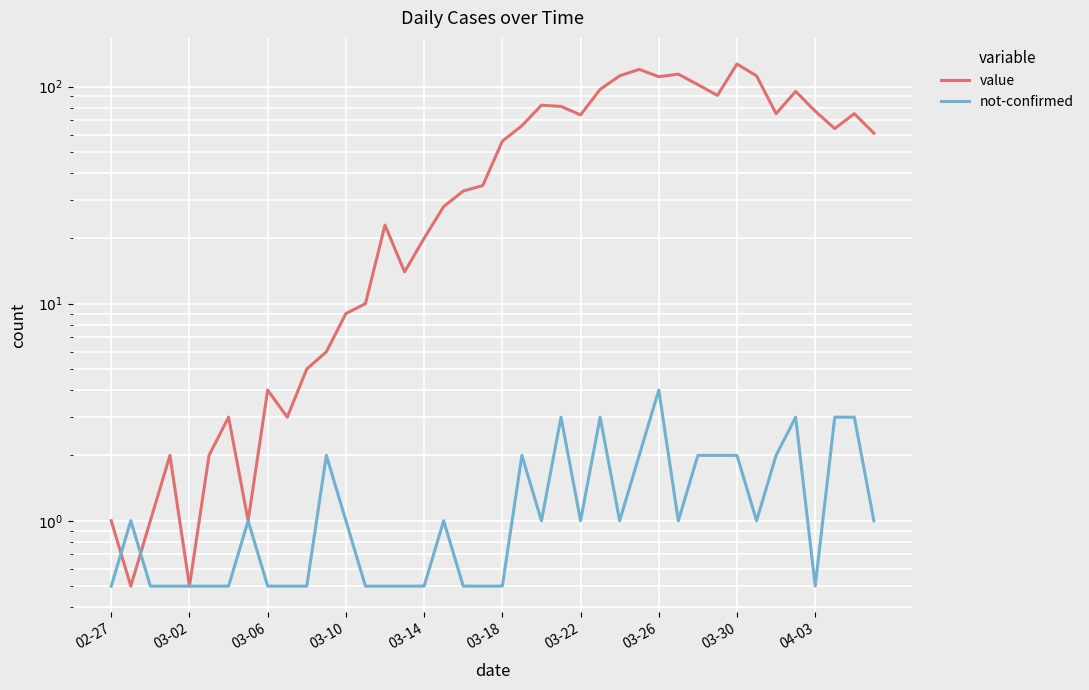

Which series has the widest spread of values?

value